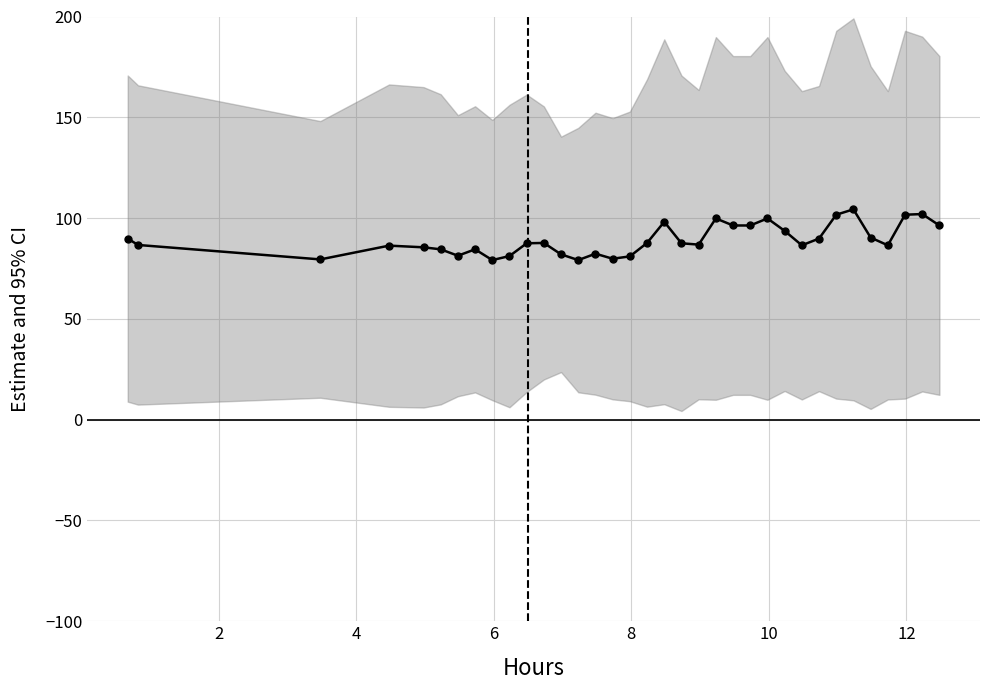

Reading right to left, extract all data points from this chart.

96.3	102.0	101.7	86.5	90.3	104.3	101.7	89.8	86.5	93.7	99.8	96.3	96.3	99.8	86.8	87.5	98.2	87.7	81.0	79.8	82.3	79.2	82.0	87.7	87.5	81.2	79.2	84.5	81.3	84.5	85.5	86.3	79.5	86.7	89.8